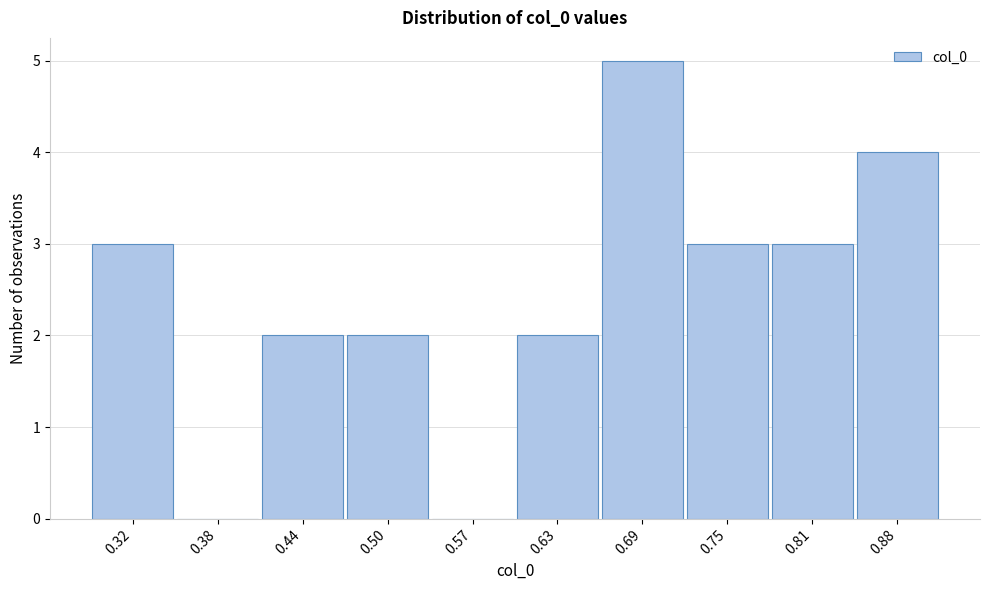

Reading left to right, list all the values displayed in this chart.

0.32=3	0.38=0	0.44=2	0.50=2	0.57=0	0.63=2	0.69=5	0.75=3	0.81=3	0.88=4